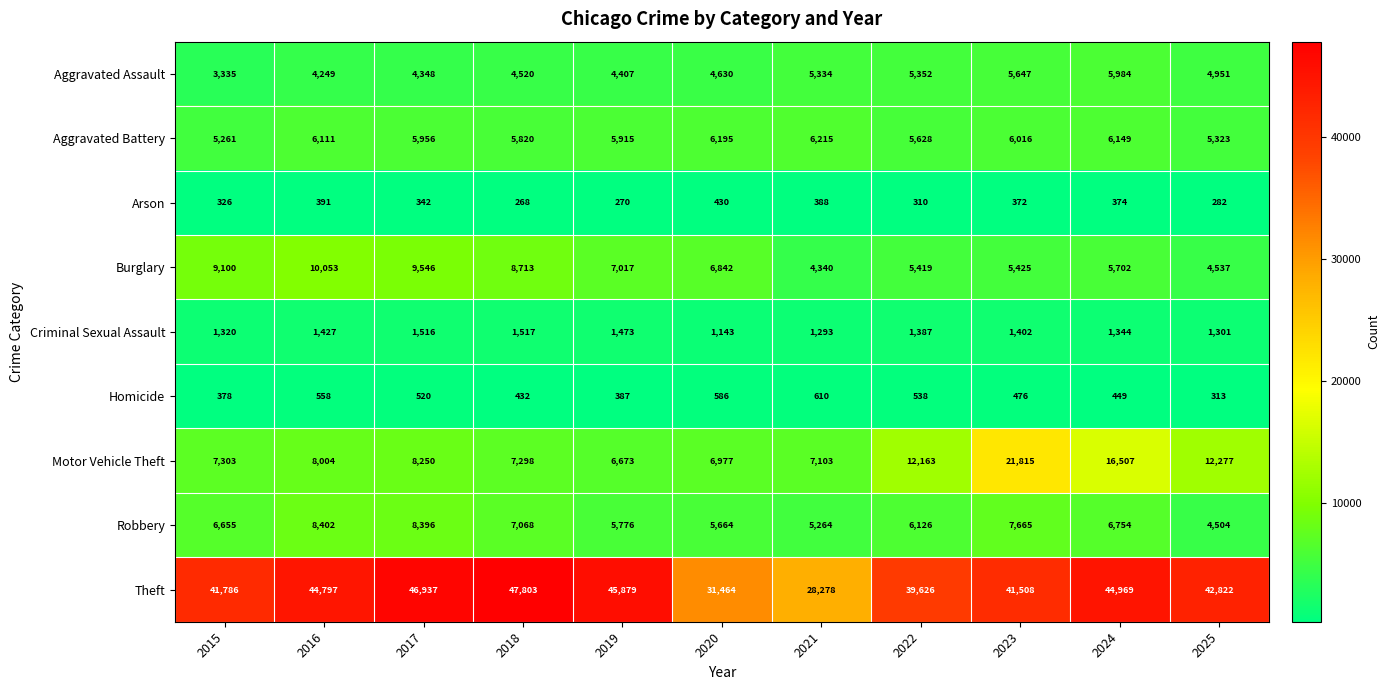

What is the maximum value for Theft?

47803